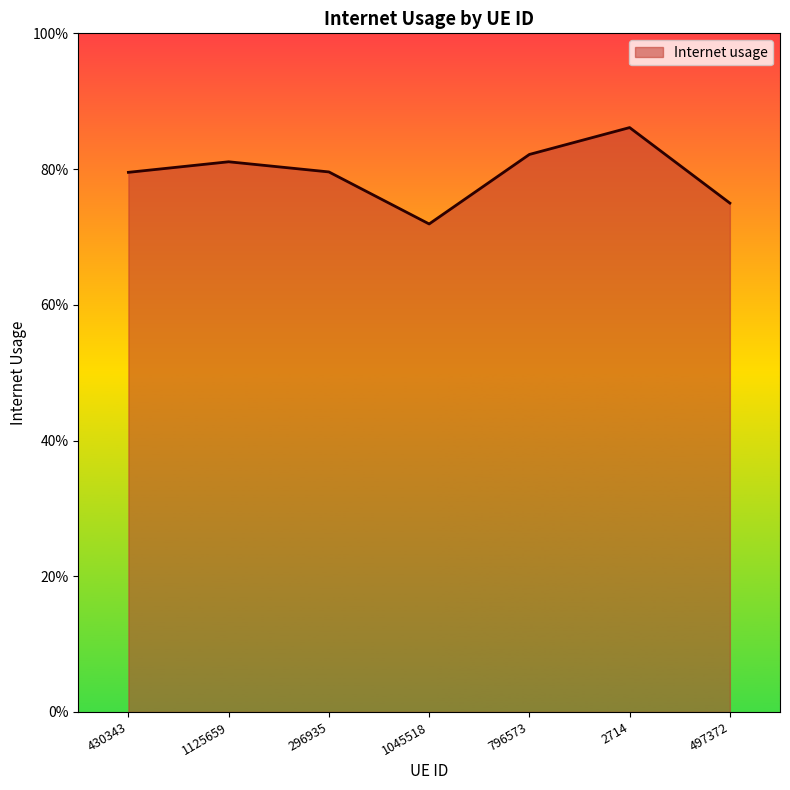

Does the chart display data point markers on the line(s)?

No